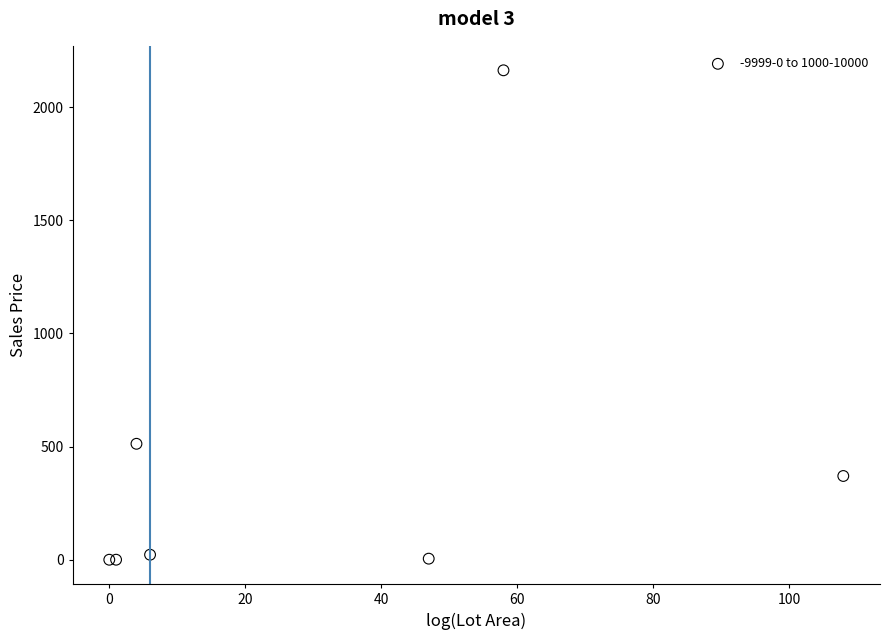

What Y value in the scatter plot is closest to 1081?

512.4